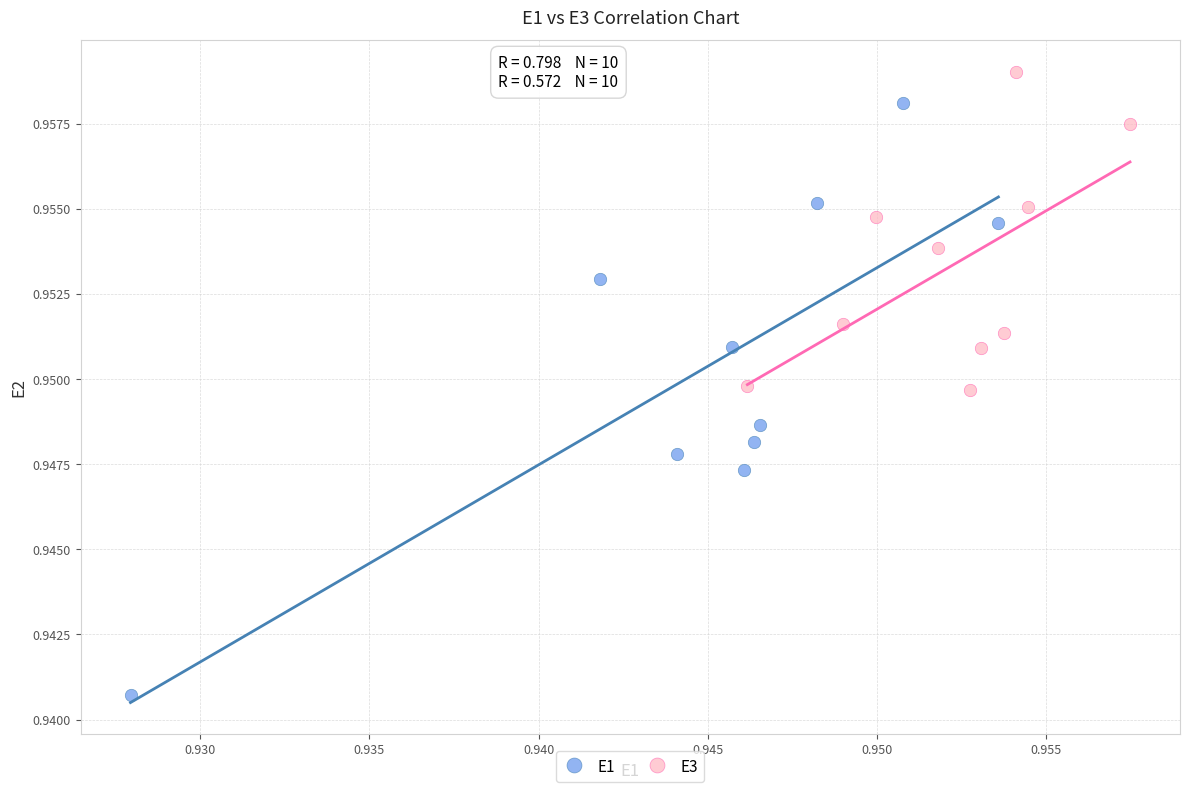

What are all the series names shown in the legend?

E1, E3